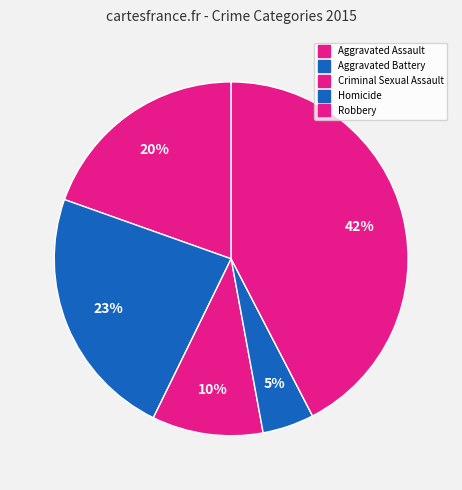

What is the total percentage of Aggravated Battery and Criminal Sexual Assault?

33.3%